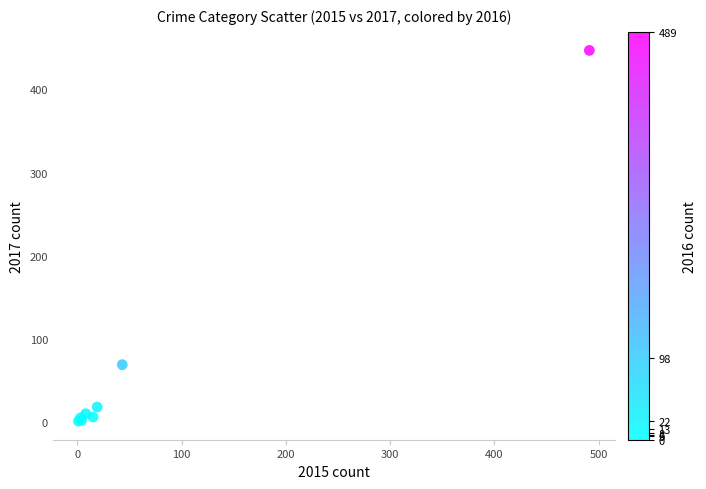

What Y value in the scatter plot is closest to 224?

69